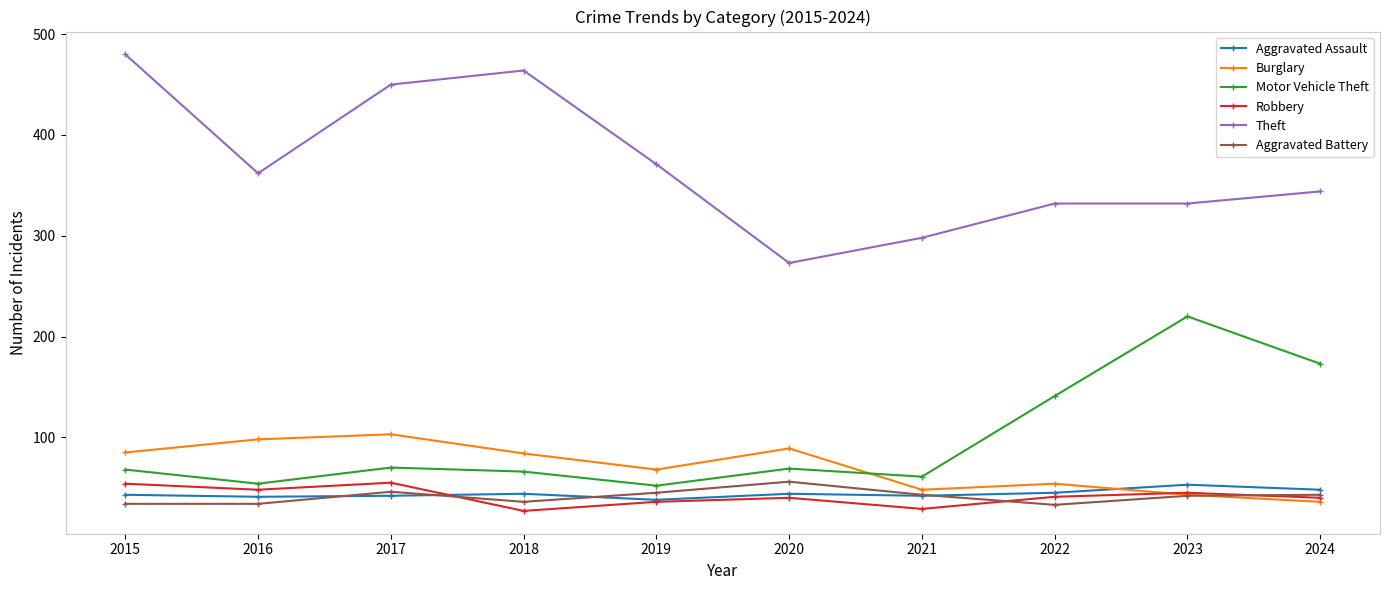

How many lines are shown in the chart?

6